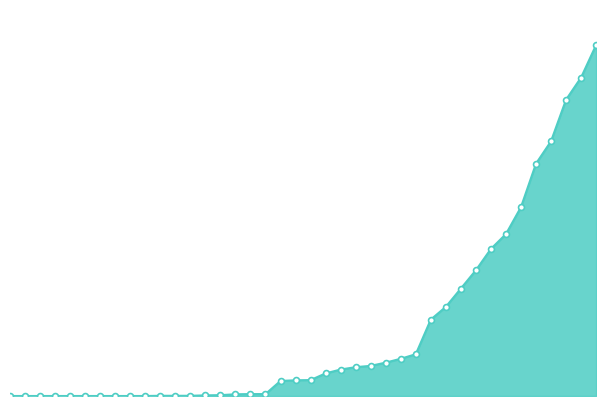

Is this an area chart (filled region under the line)?

Yes